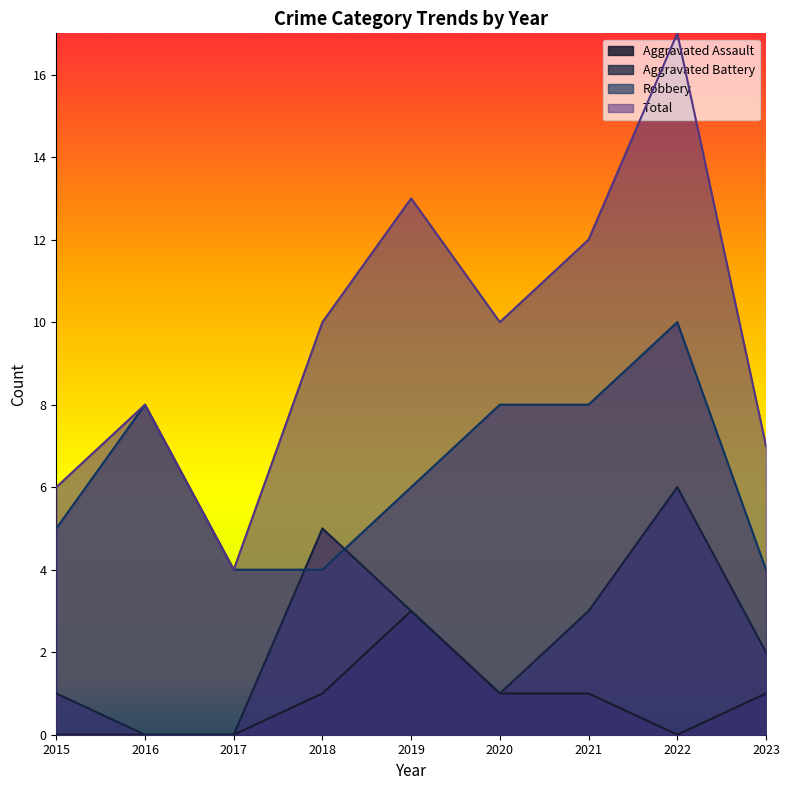

What is the total value across all series at 2019?

25